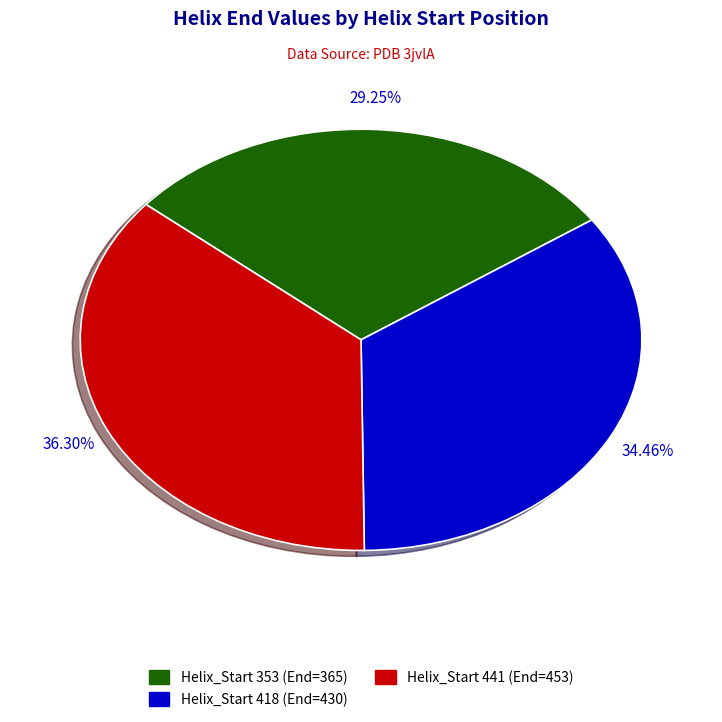

Is there any slice that represents more than half of the pie?

No